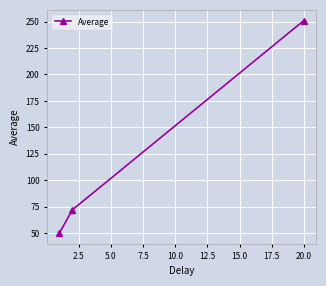

What is the smallest value displayed?

50